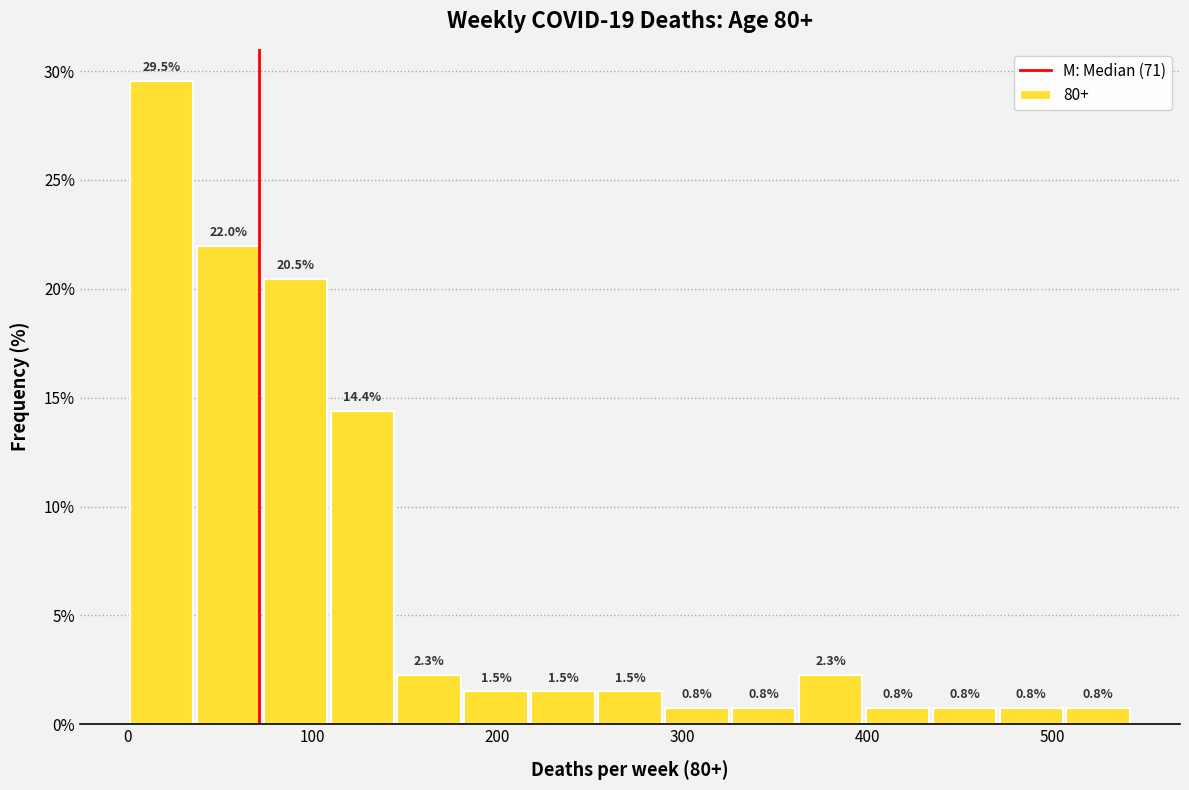

Around what value on the x-axis is the tallest bar? Give the approximate position of its centre, as read against the axis.

20